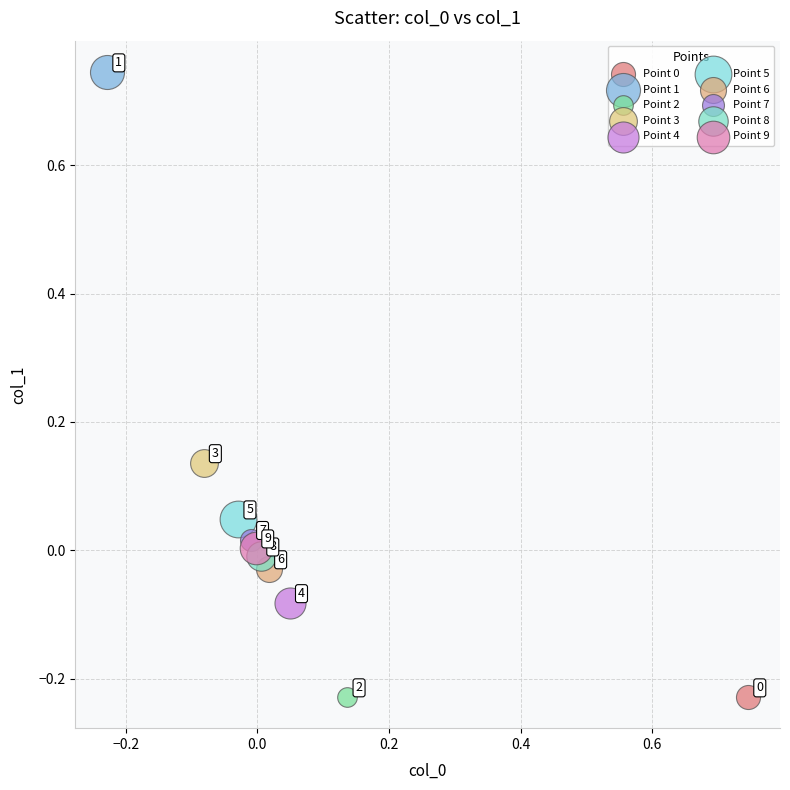

Which series contains the highest Y value?

Point 1